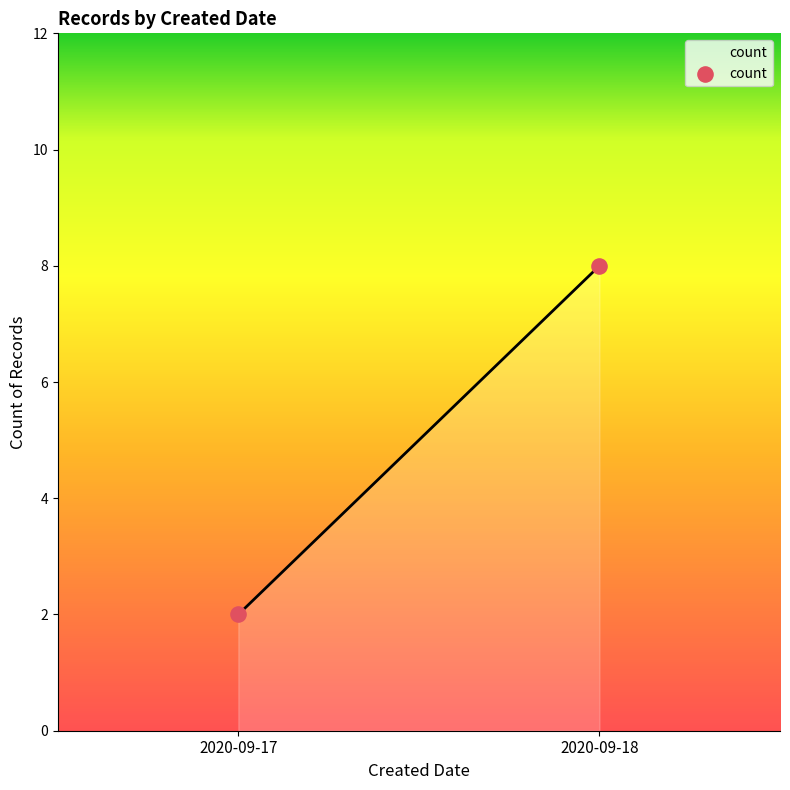

What is the average Y value?

5